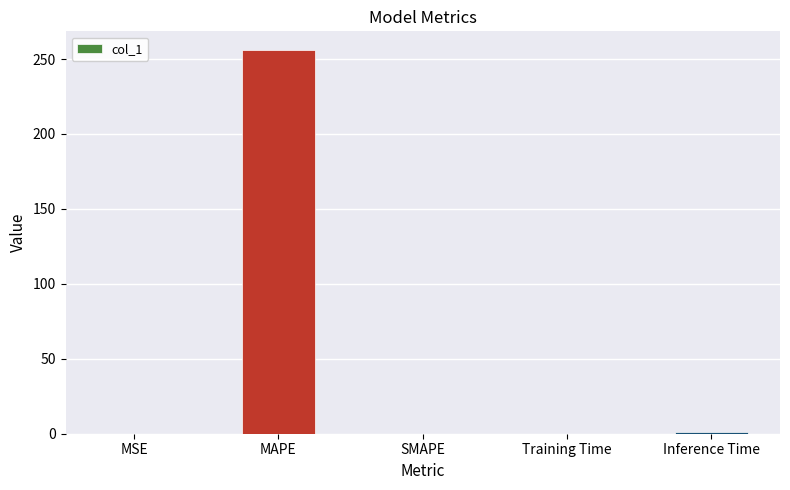

How many data points does each series have?

5